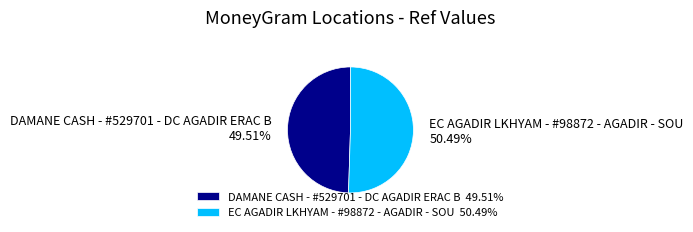

How much of the chart is everything except EC AGADIR LKHYAM - #98872 - AGADIR - SOU?

49.5%